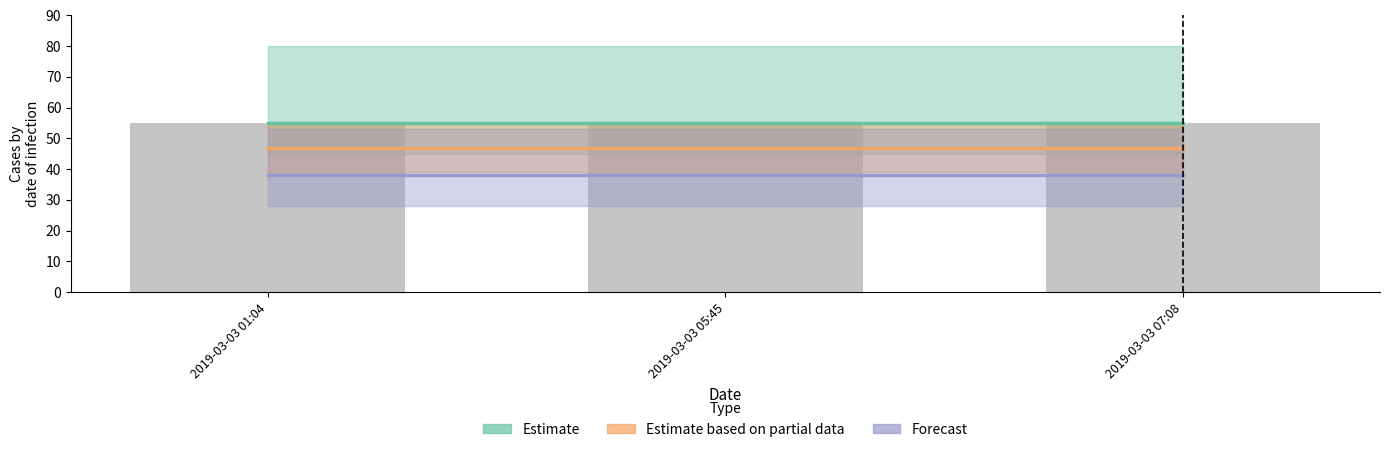

Which has a higher value, 2019-03-03 07:08 or 2019-03-03 01:04?

2019-03-03 07:08